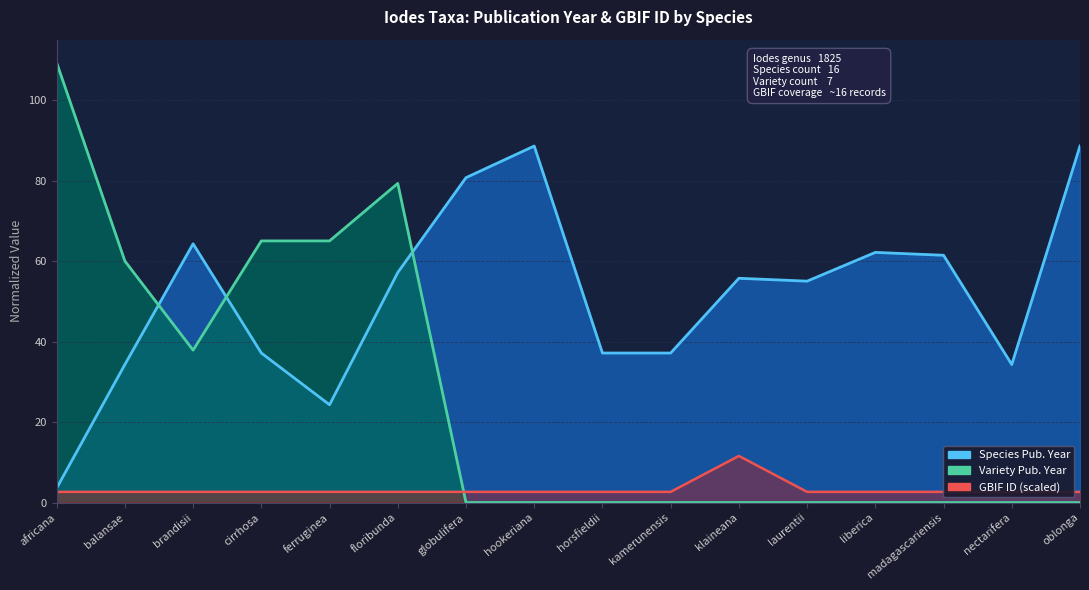

Is it true that GBIF ID (scaled) equals 11.6 at klaineana?

True